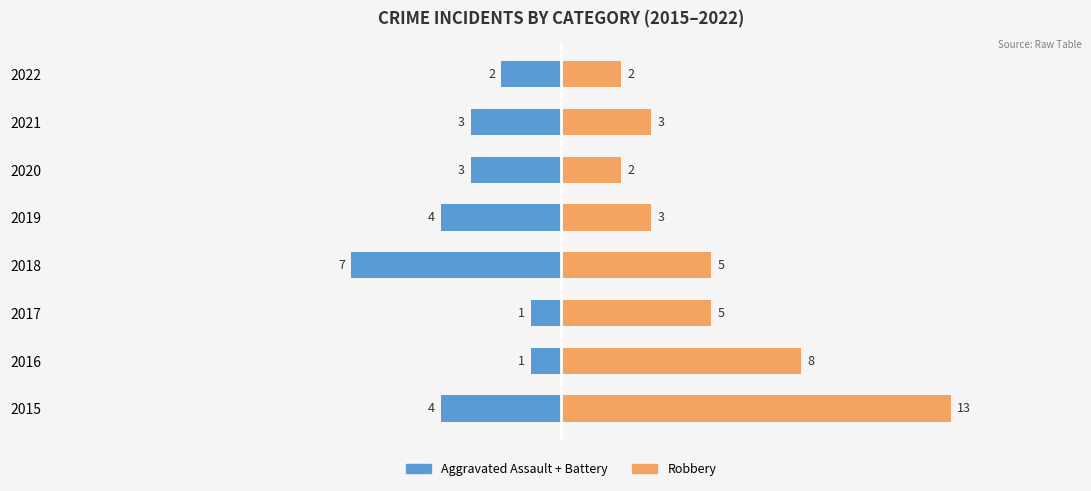

Are the bars horizontal?

Yes